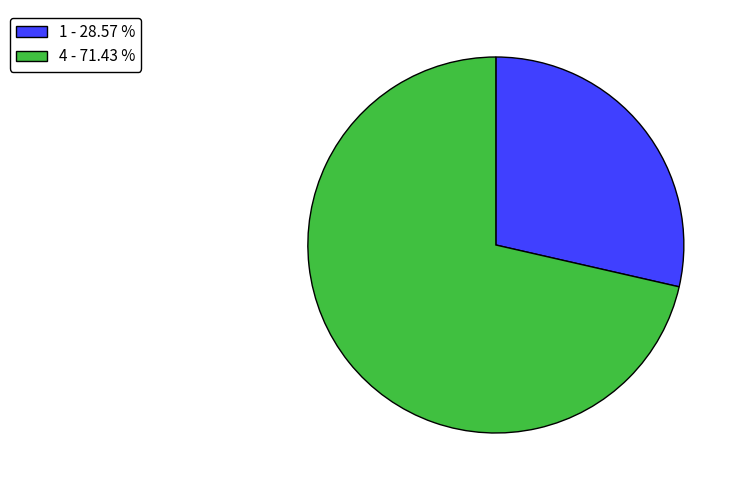

Between 4 - 71.43 % and 1 - 28.57 %, which is larger?

4 - 71.43 %